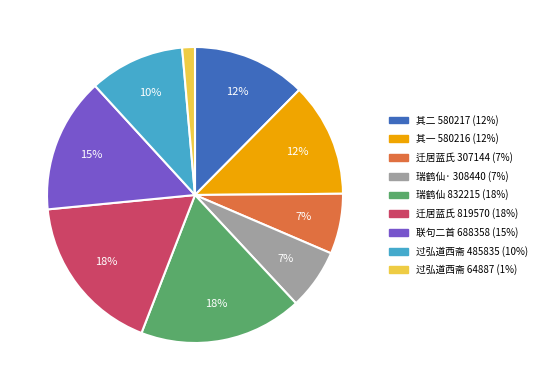

To the nearest percent, what is the average slice percentage?

11%